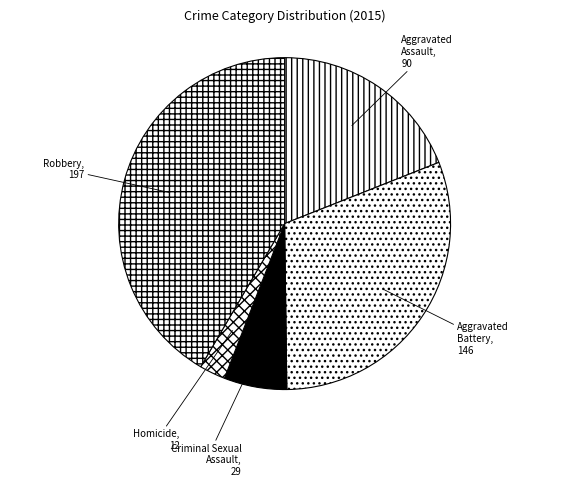

Which slice is the largest?

Robbery